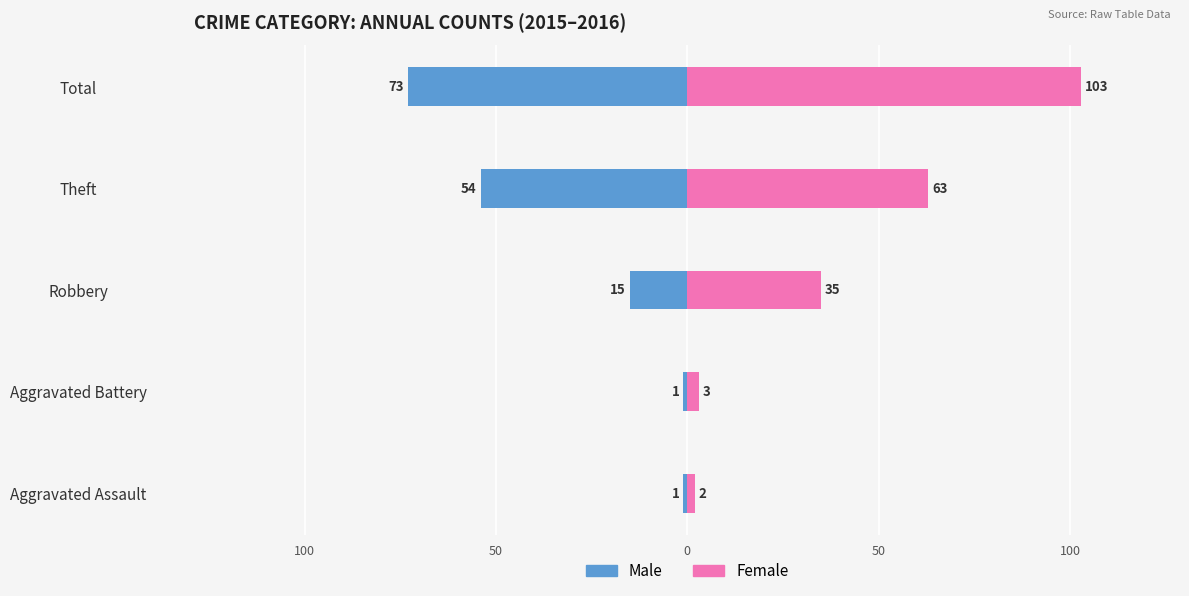

Is it true that Female equals 1 at Aggravated Assault?

False